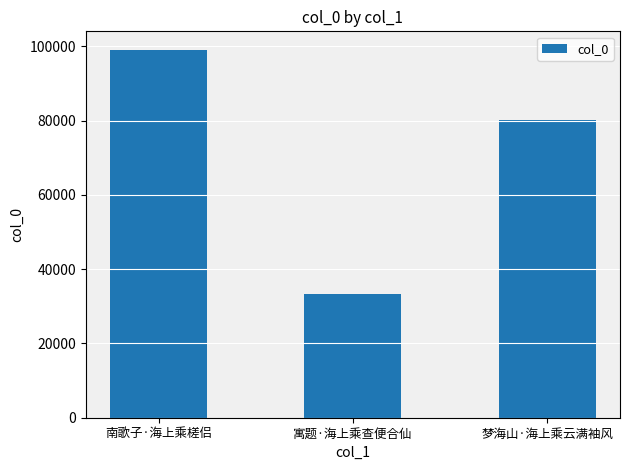

Rank the categories by value from highest to lowest.

南歌子·海上乘槎侣, 梦海山·海上乘云满袖风, 寓题·海上乘查便合仙